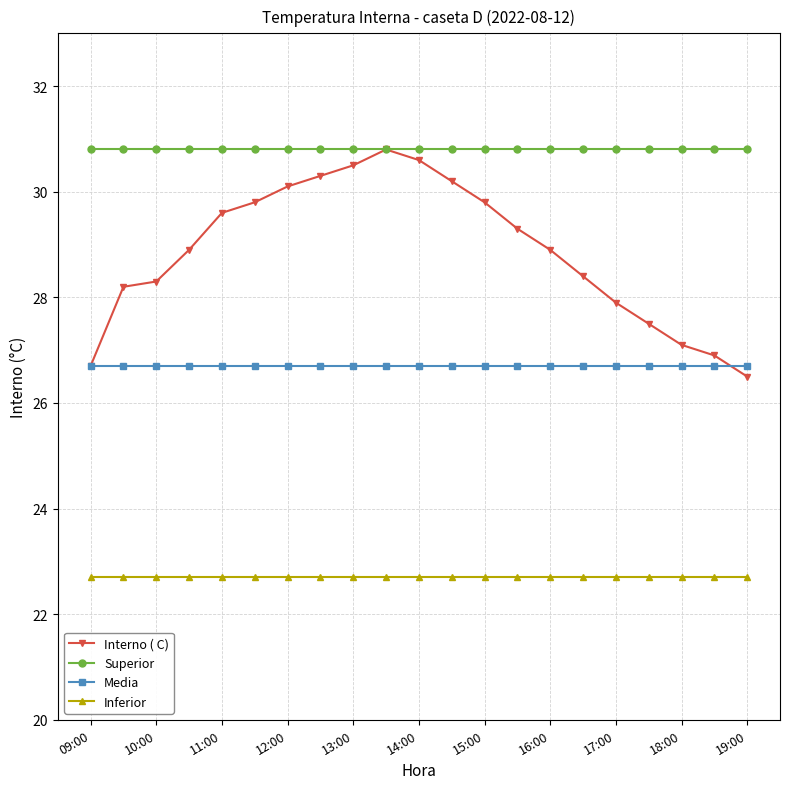

Which series has the largest range (max minus min)?

Interno ( C)